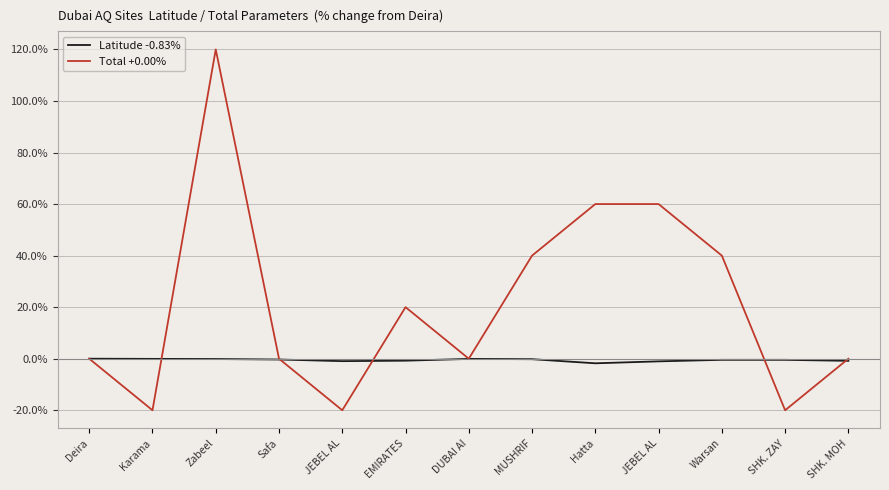

In Total +0.00%, how many points are higher than both neighbors (excluding endpoints)?

2